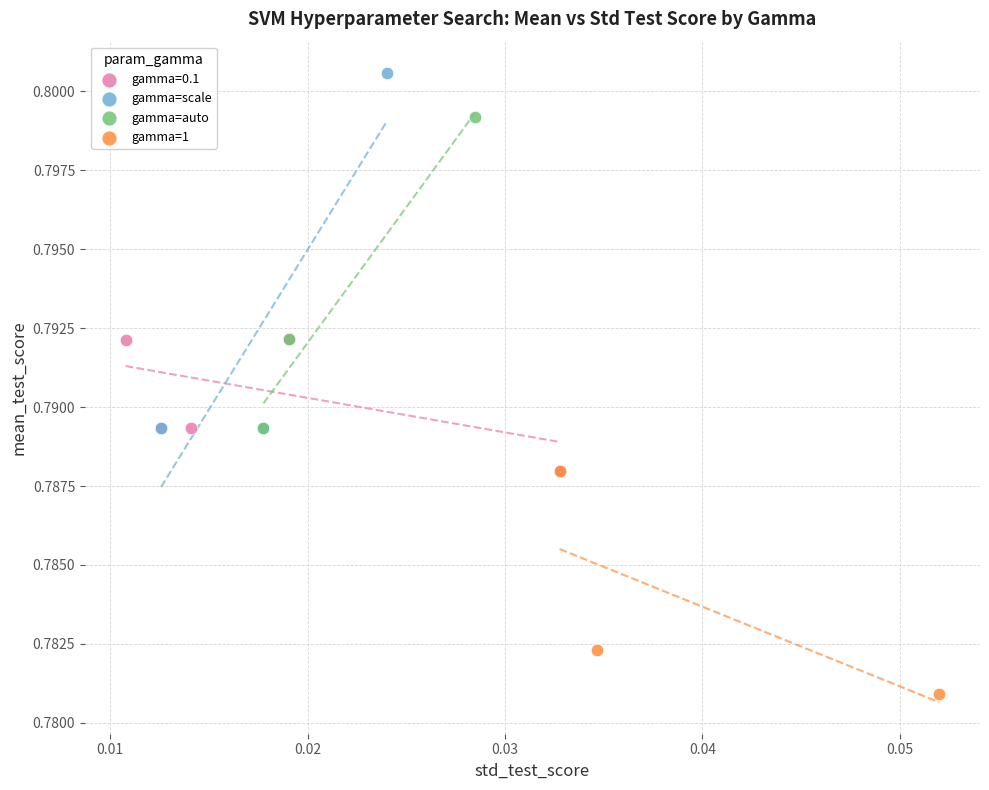

Which series has the widest spread of Y values?

gamma=scale